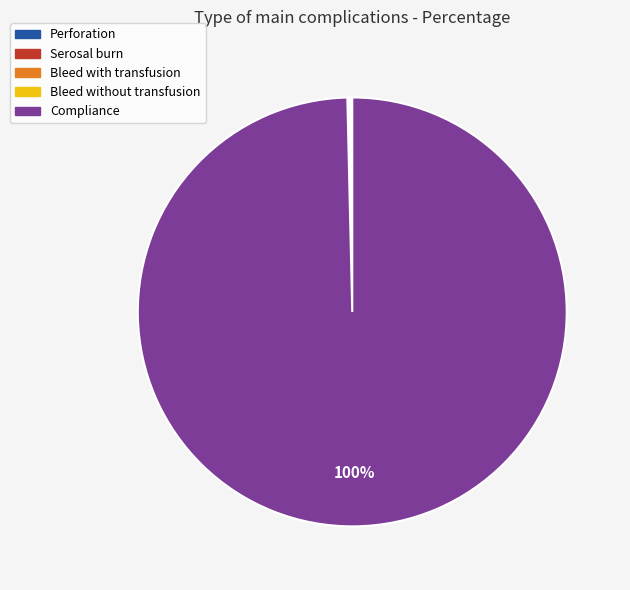

Is it true that Compliance is 100% of the pie?

True